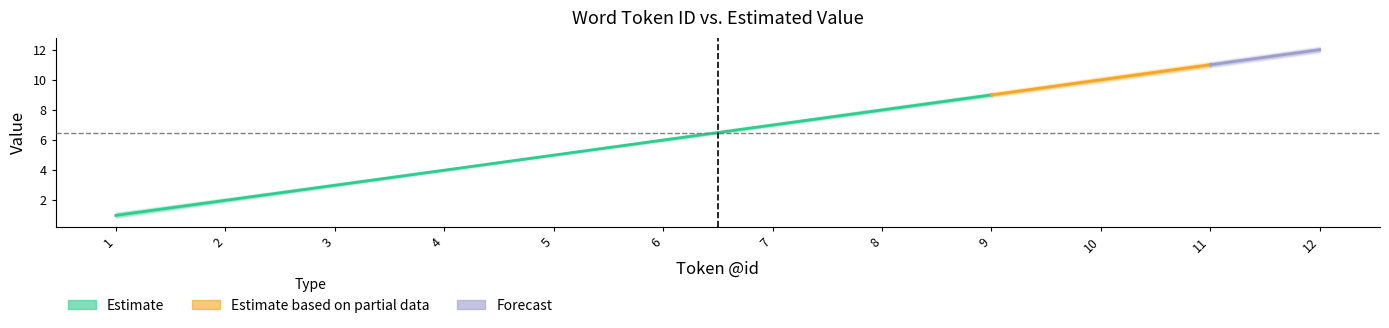

Is it true that Estimate_lower equals 6.3 at 12?

False